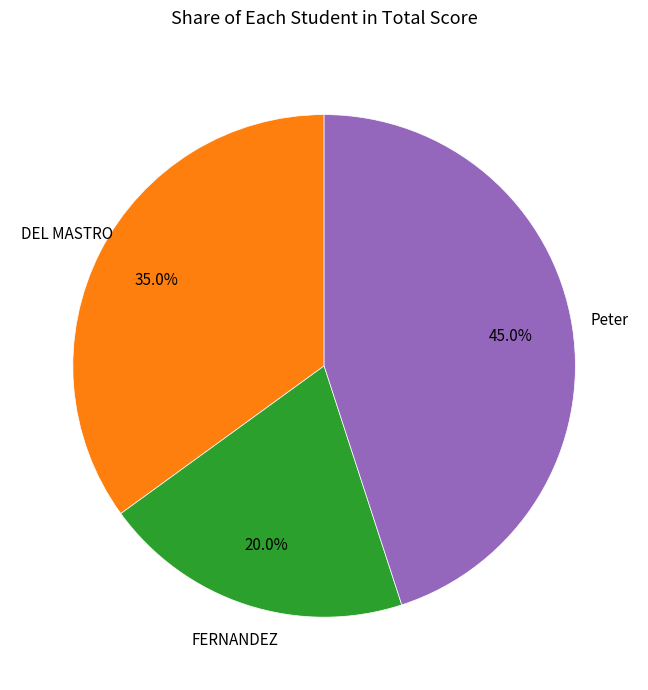

Is there any slice that represents more than half of the pie?

No